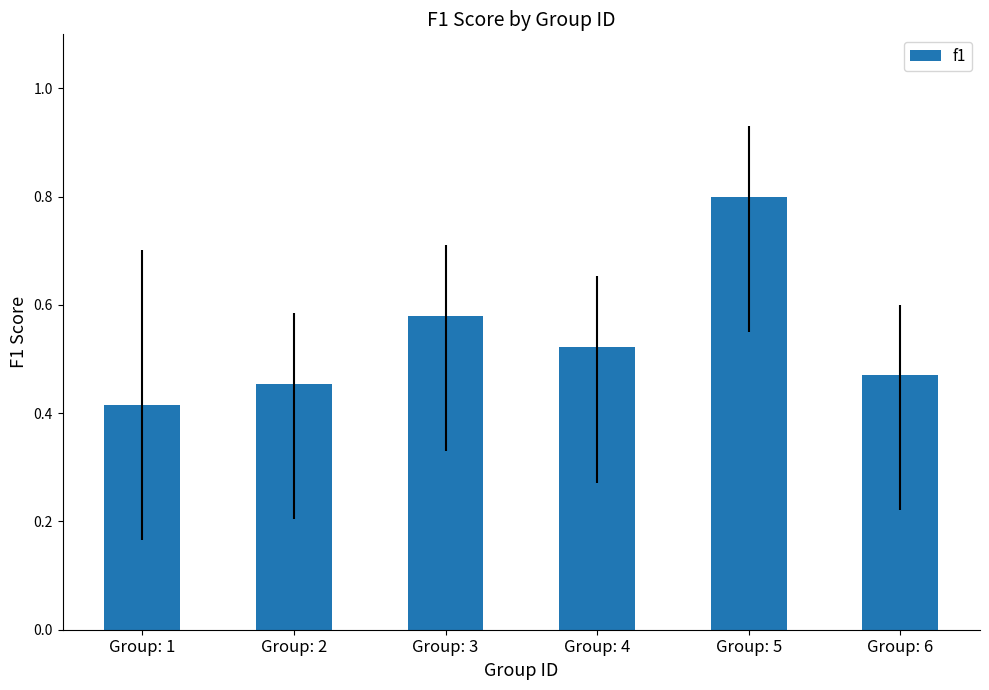

Count the number of categories in the chart.

6